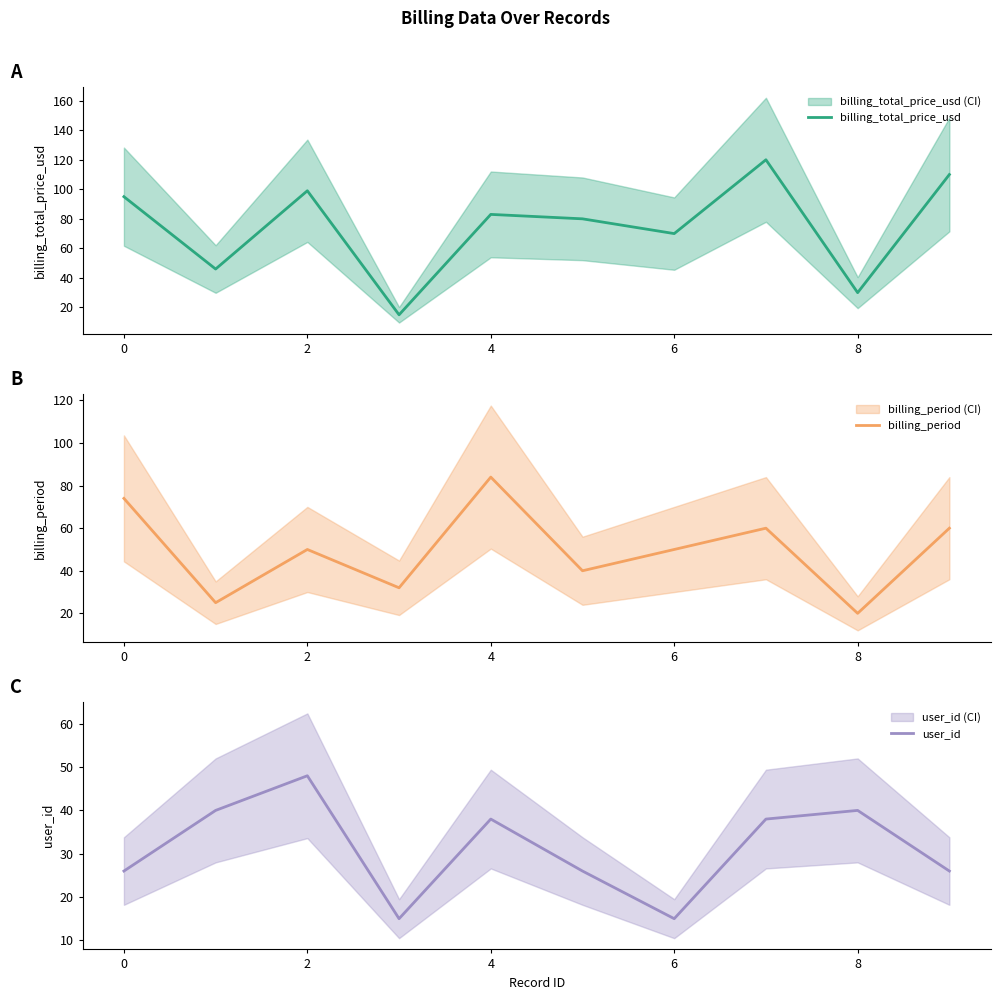

What is the value of the billing_total_price_usd point at the 10th from the left?

110